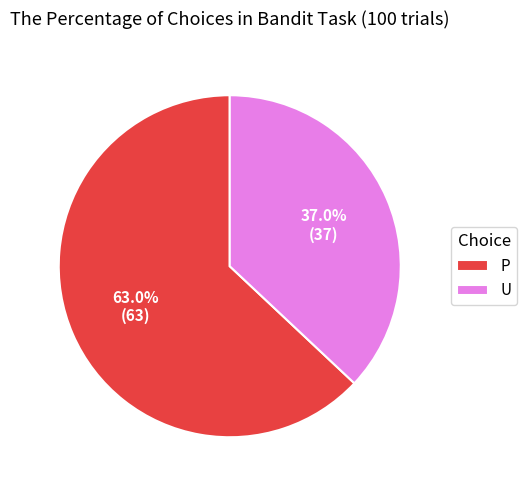

What percentage is the P slice, to the nearest percent?

63%